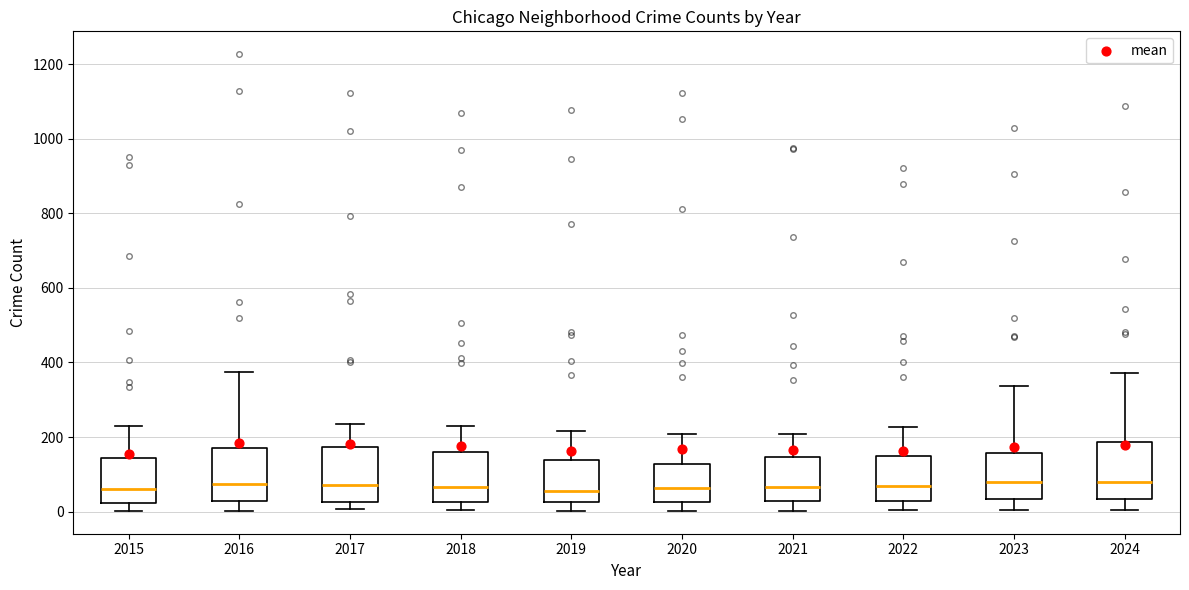

Reading left to right, read every box against the y-axis: the position of its median line, the range the box covers, and the ends of its whiskers. The values are not printed on the chart, so give them approximately, as read against the axis.

2015: median 60, box 20 to 140, whiskers 0 to 240
2016: median 80, box 20 to 180, whiskers 0 to 380
2017: median 80, box 20 to 180, whiskers 0 to 240
2018: median 60, box 20 to 160, whiskers 0 to 240
2019: median 60, box 20 to 140, whiskers 0 to 220
2020: median 60, box 20 to 120, whiskers 0 to 200
2021: median 60, box 20 to 140, whiskers 0 to 200
2022: median 60, box 20 to 140, whiskers 0 to 220
2023: median 80, box 40 to 160, whiskers 0 to 340
2024: median 80, box 40 to 180, whiskers 0 to 380